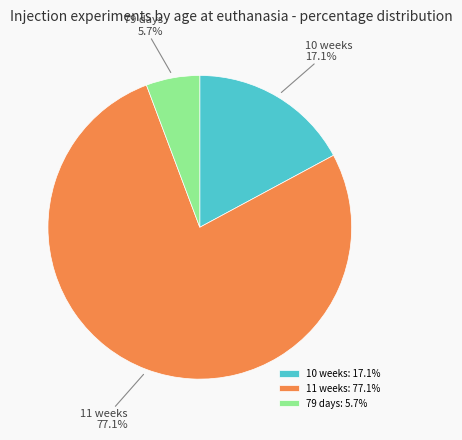

Is it true that 10 weeks is 32% of the pie?

False